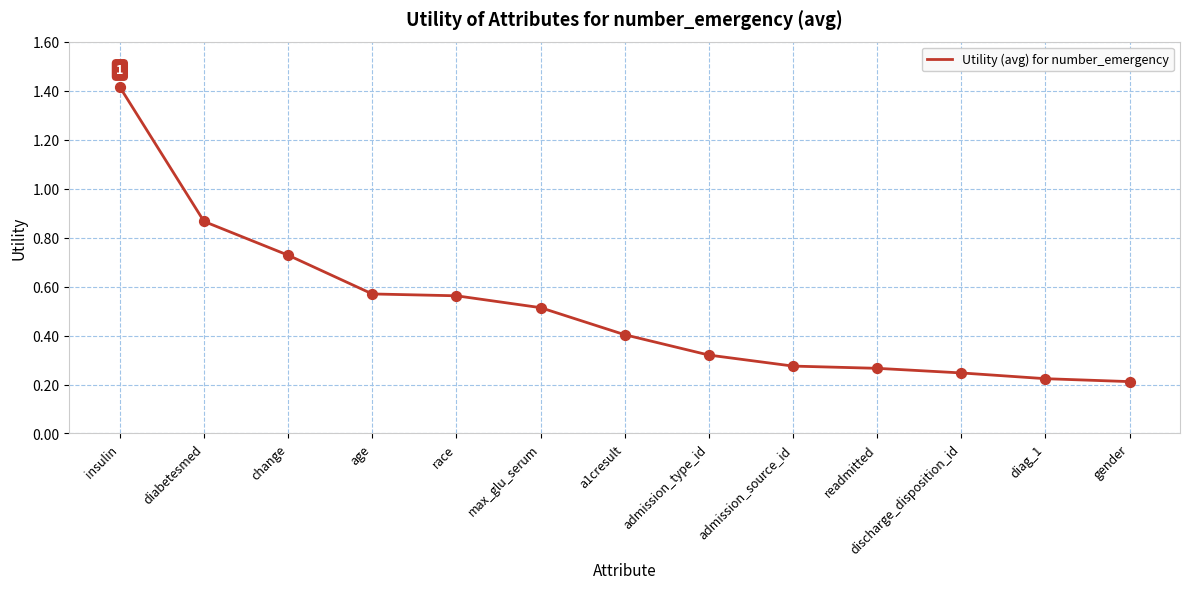

Between diabetesmed and age, which is larger?

diabetesmed